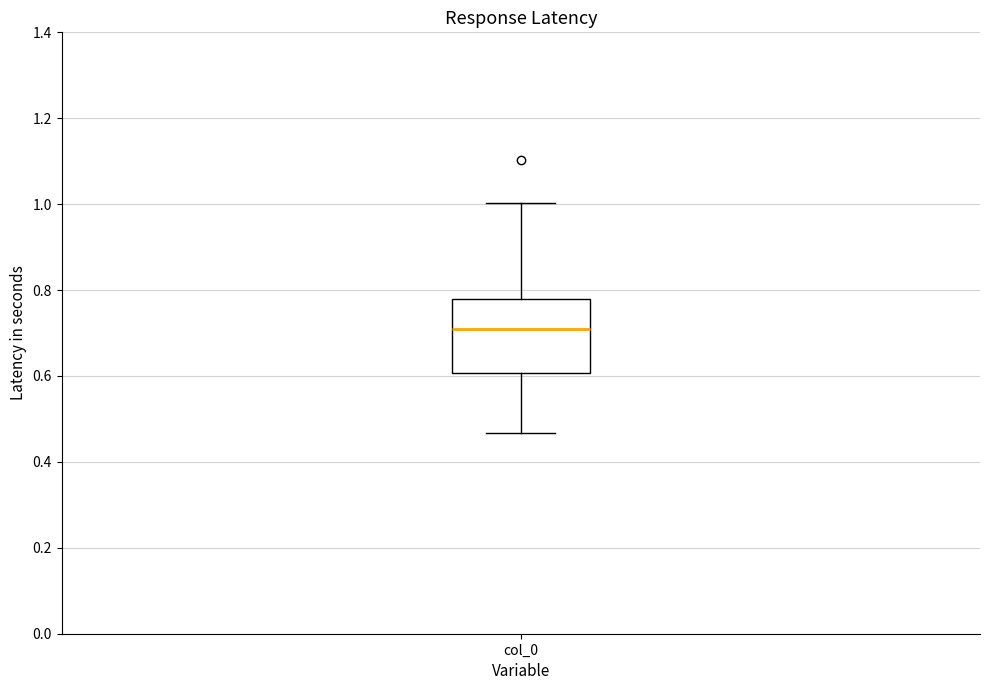

Where does the median line of the box for col_0 sit on the y-axis? The values are not printed on the chart, so give them approximately, as read against the axis.

0.70